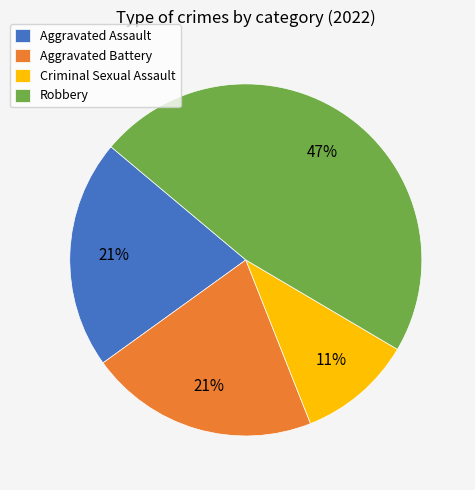

Combined, do Robbery and Aggravated Battery account for over 50%?

Yes